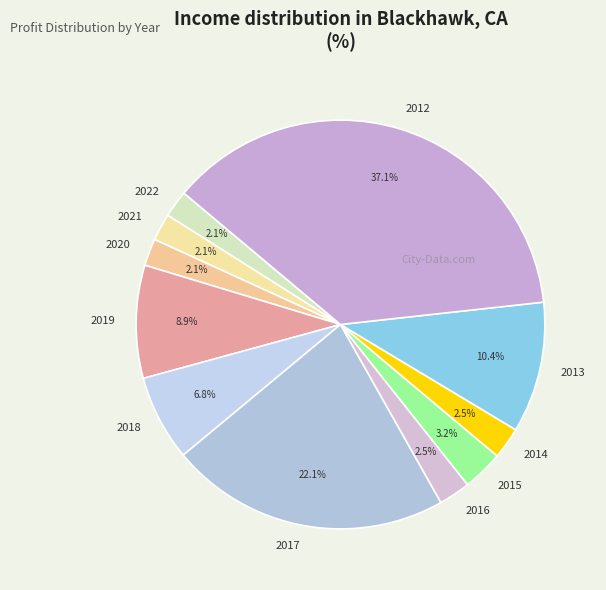

True or false: 2016 accounts for 16% of the total.

False